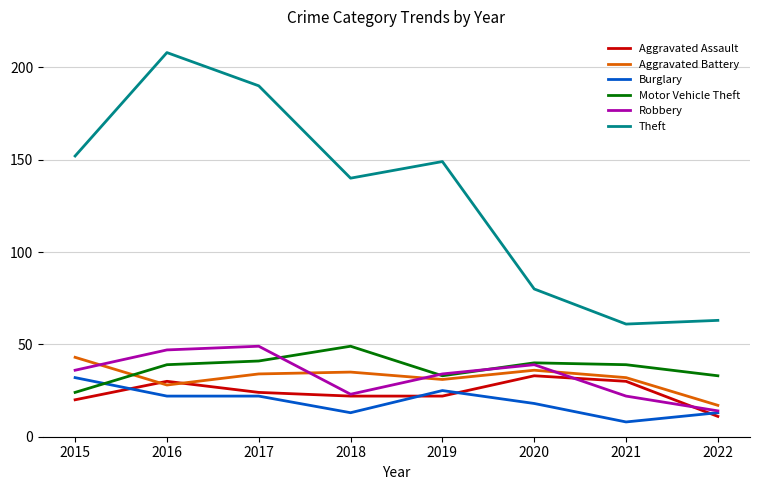

Reading left to right, extract all data points from this chart.

Aggravated Assault: 20	30	24	22	22	33	30	11
Aggravated Battery: 43	28	34	35	31	36	32	17
Burglary: 32	22	22	13	25	18	8	13
Motor Vehicle Theft: 24	39	41	49	33	40	39	33
Robbery: 36	47	49	23	34	39	22	14
Theft: 152	208	190	140	149	80	61	63